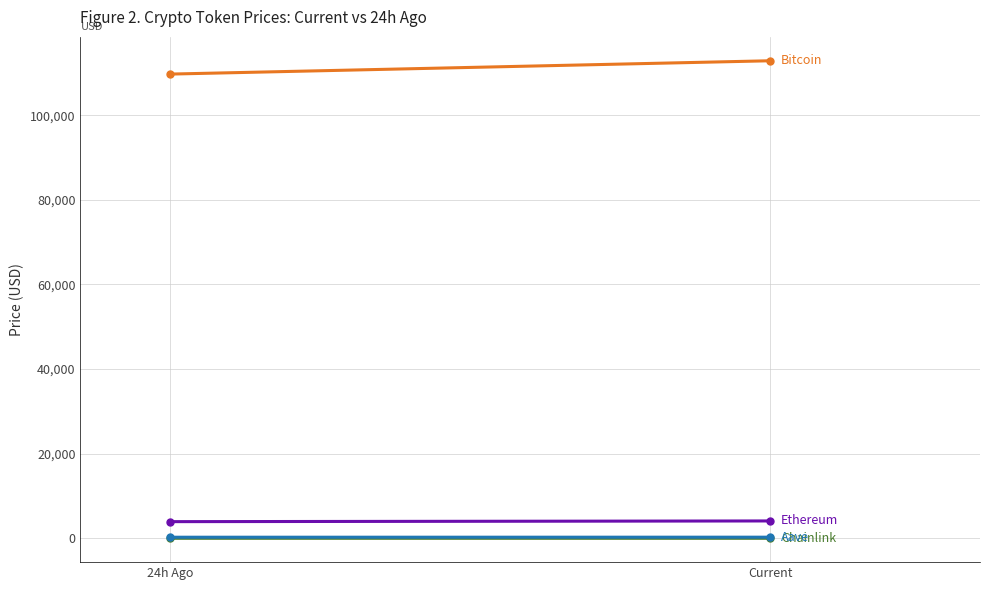

List the series in order of their peak value, highest first.

Bitcoin, Ethereum, Aave, Chainlink